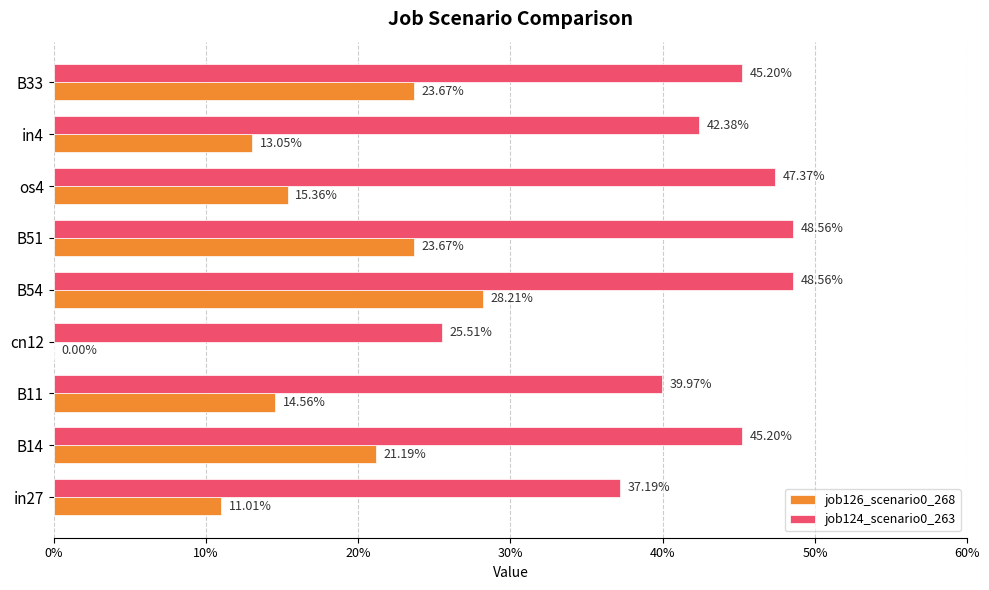

What is the maximum value shown in the chart?

0.5